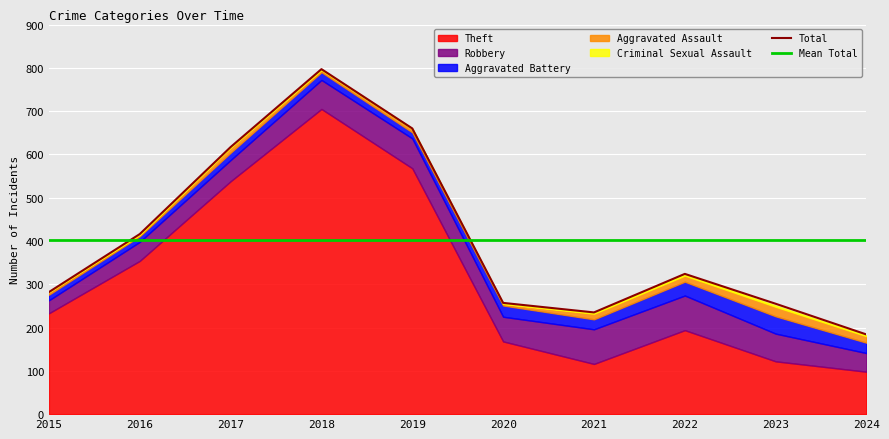

True or false: Robbery has more than 0 points higher than both neighbors.

True